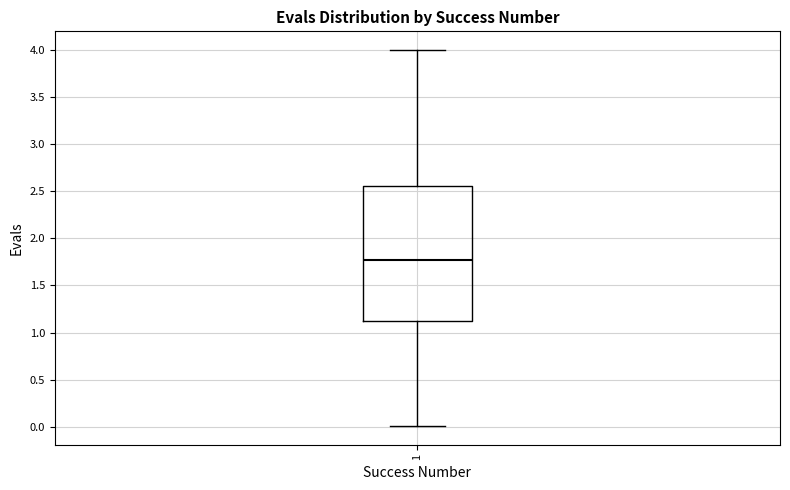

Transcribe this box plot: give where the median line is, the range the box spans, and where the two whiskers end, as read against the y-axis. The values are not printed on the chart, so give them approximately, as read against the axis.

median 1.75, box 1.15 to 2.55, whiskers 0.00 to 4.00